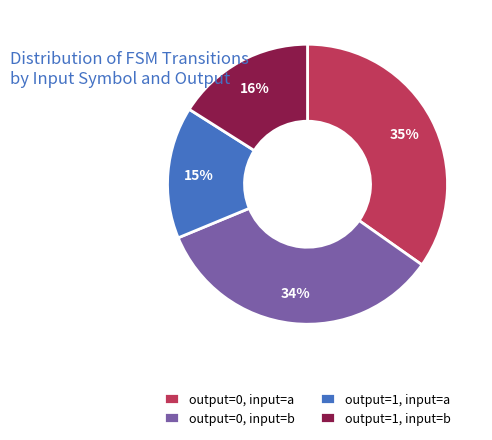

Do output=0, input=a and output=1, input=b together represent more than half of the pie?

Yes